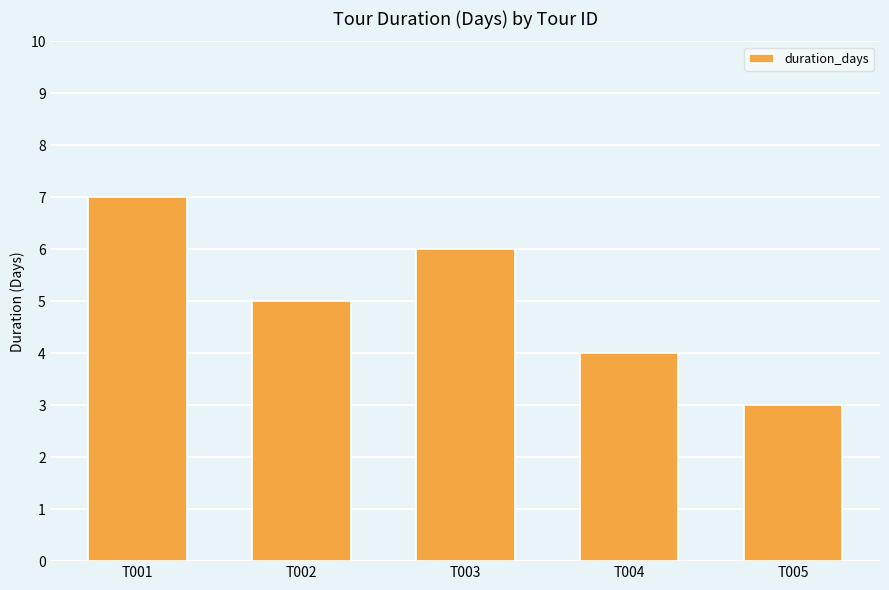

What is the difference between the maximum and minimum values?

4